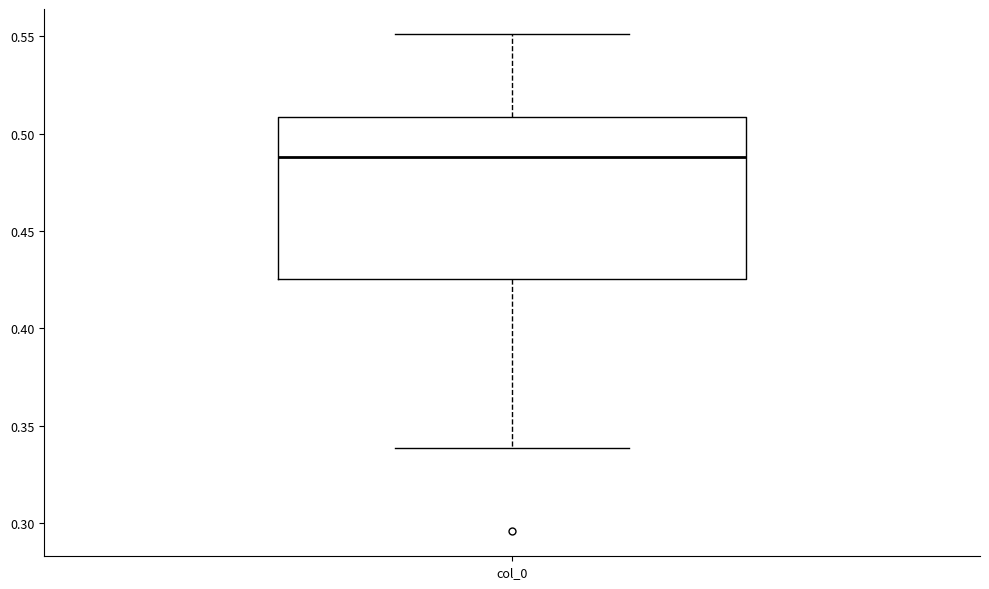

Where does the upper whisker of the box for col_0 end on the y-axis? The values are not printed on the chart, so give them approximately, as read against the axis.

0.550